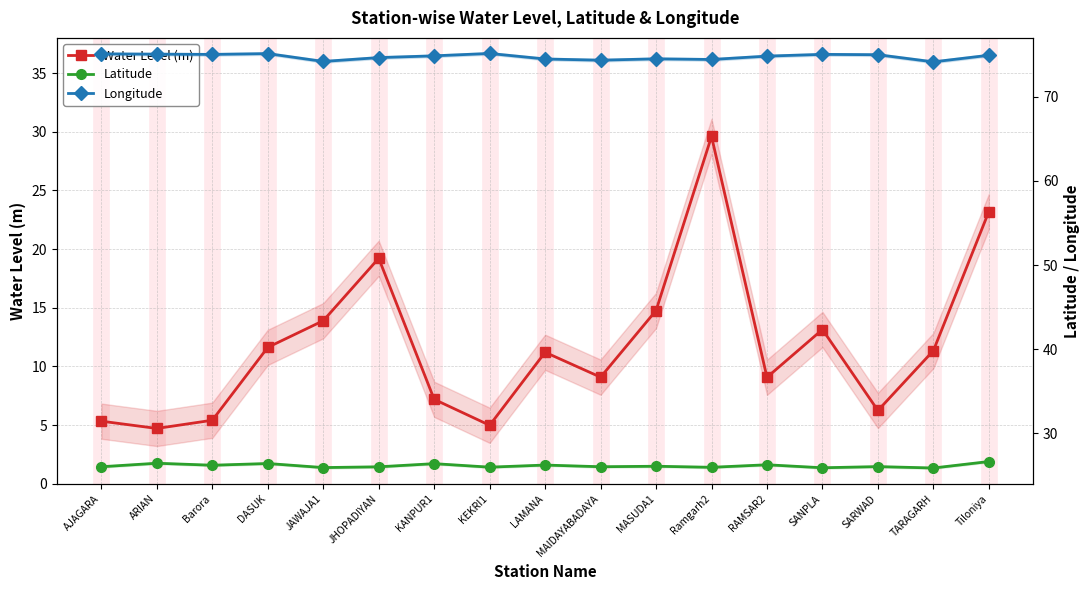

Is the value of Water Level (m) at KANPUR1 greater than the value of Latitude at KANPUR1?

No